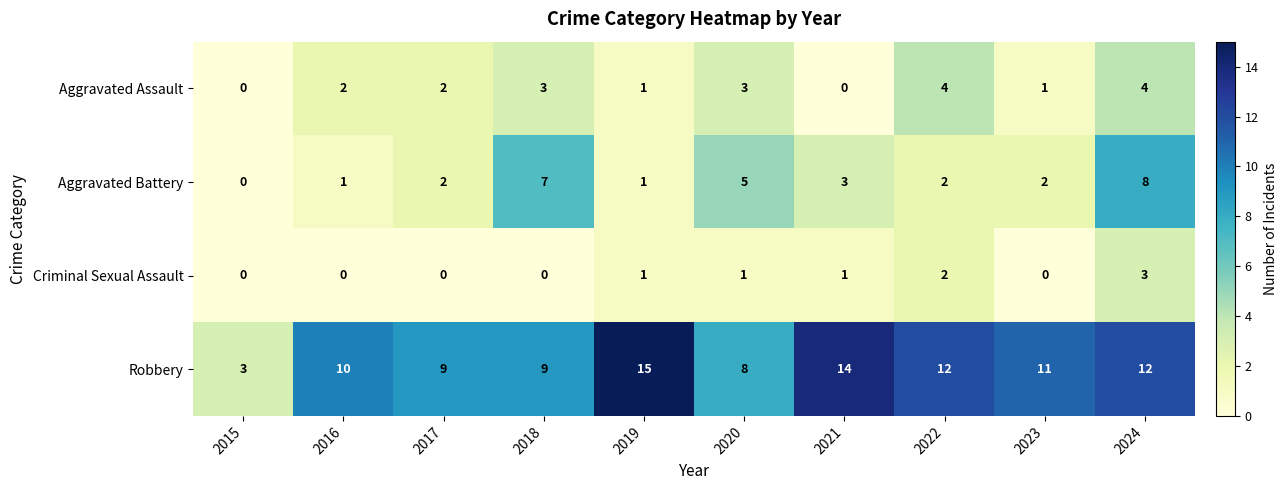

Is it true that Robbery equals 5 at 2015?

False